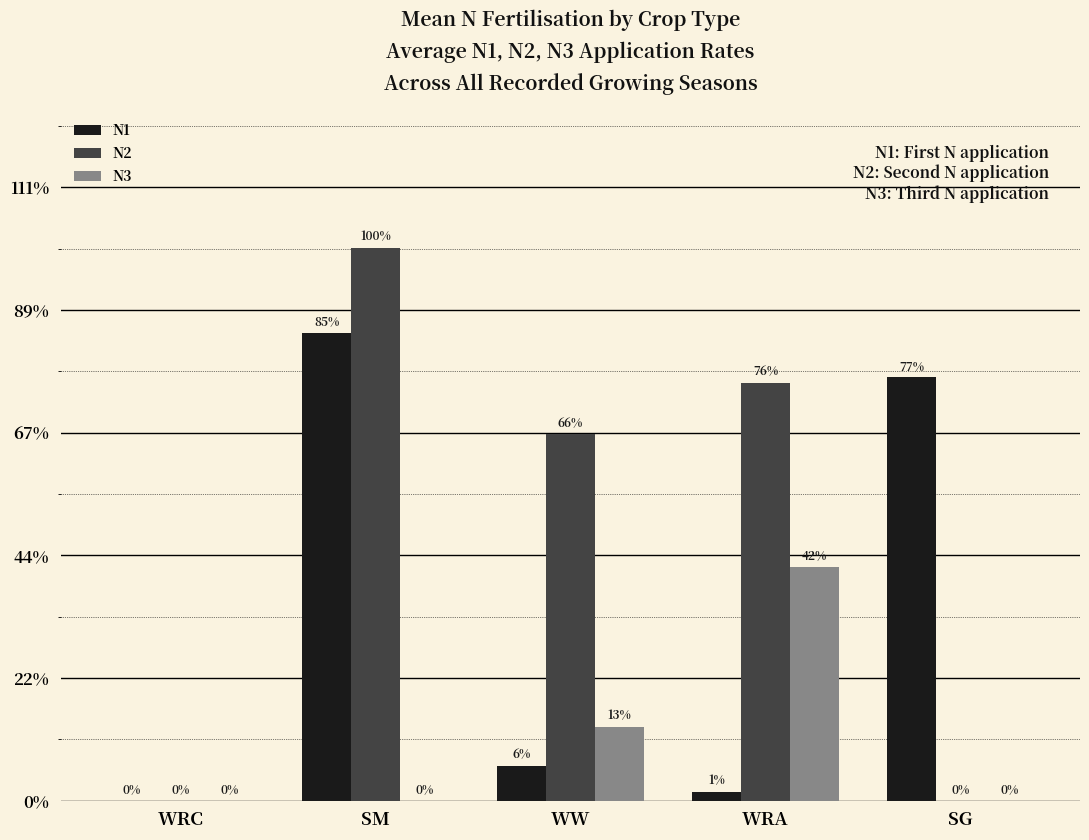

What are all the series names shown in the legend?

N1, N2, N3